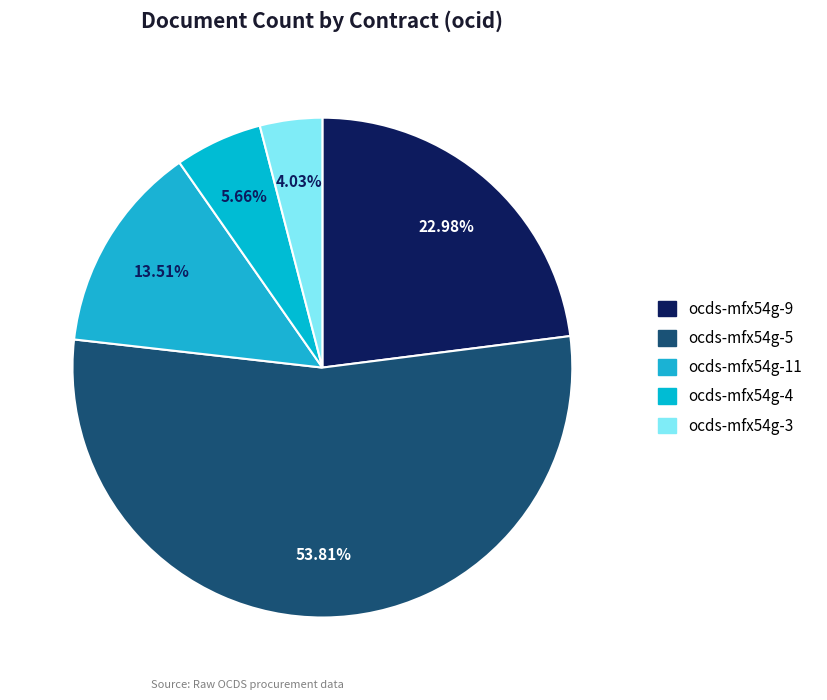

To the nearest percent, what is the difference between the ocds-mfx54g-9 and ocds-mfx54g-4 slice percentages?

17%